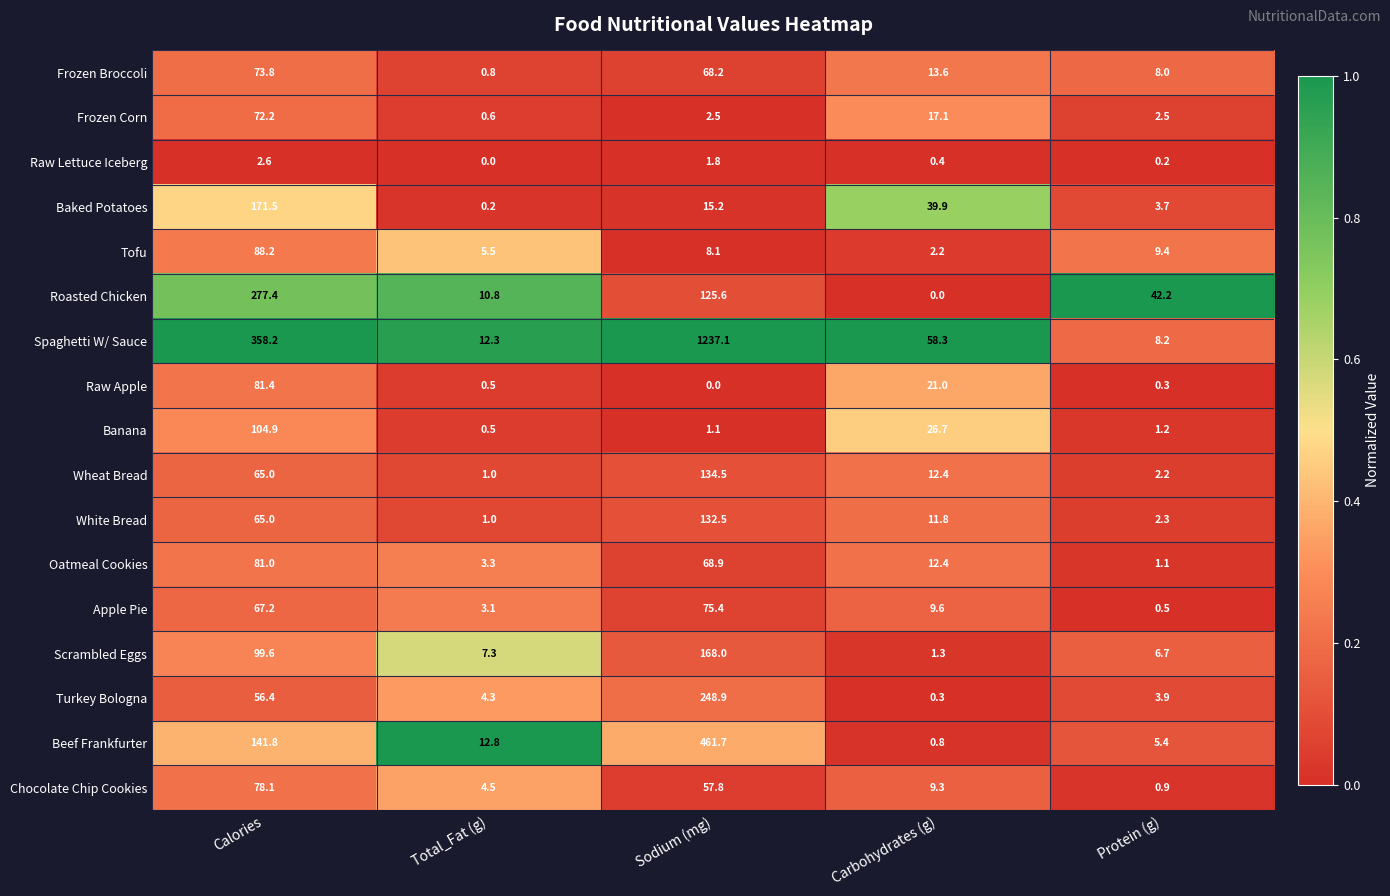

Which series changed the most between Calories and Sodium (mg)?

Spaghetti W/ Sauce